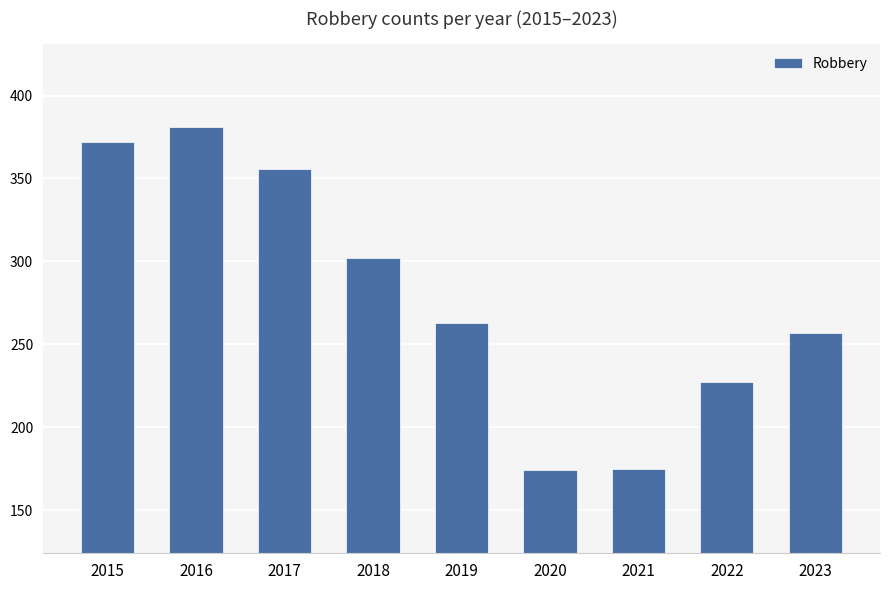

Where does the data first go above 263?

2015